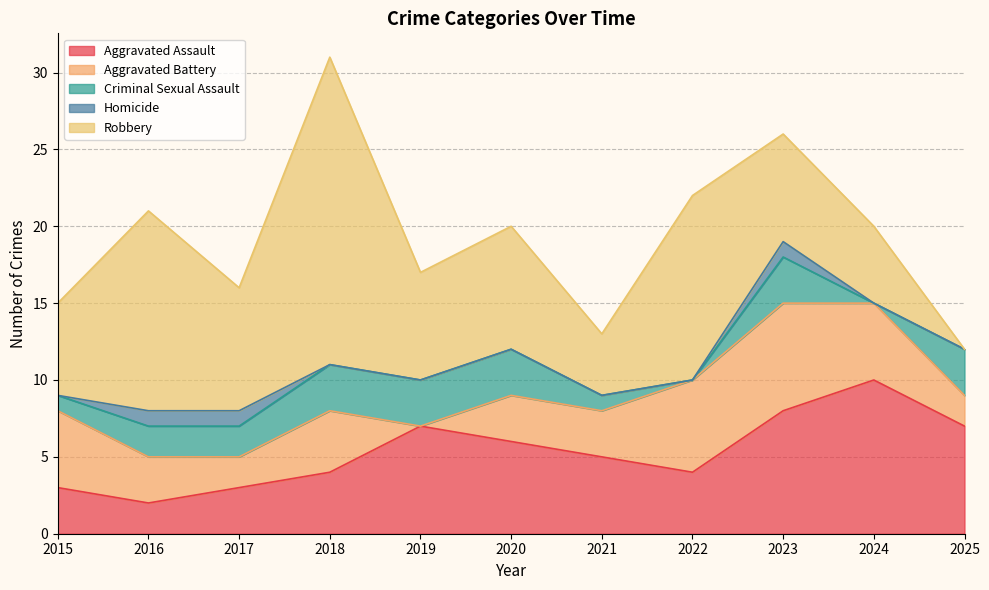

Which category has the highest value in the Homicide series?

2016